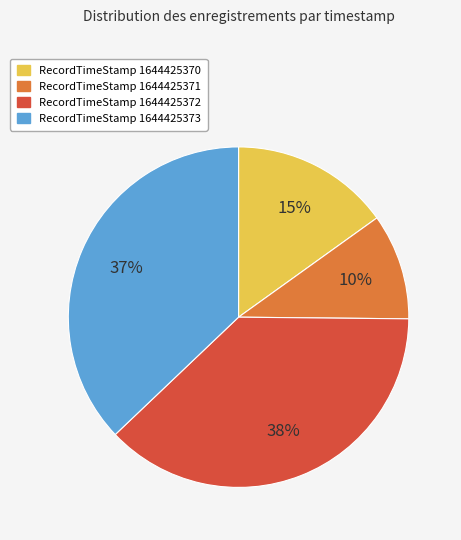

To the nearest percent, what is the average slice percentage?

25%